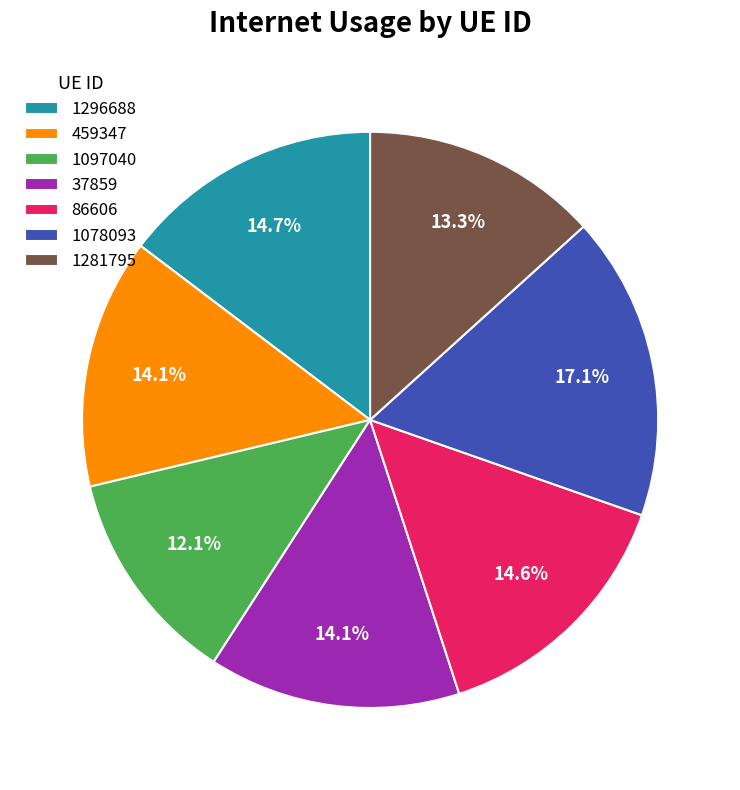

How many slices are in this pie chart?

7